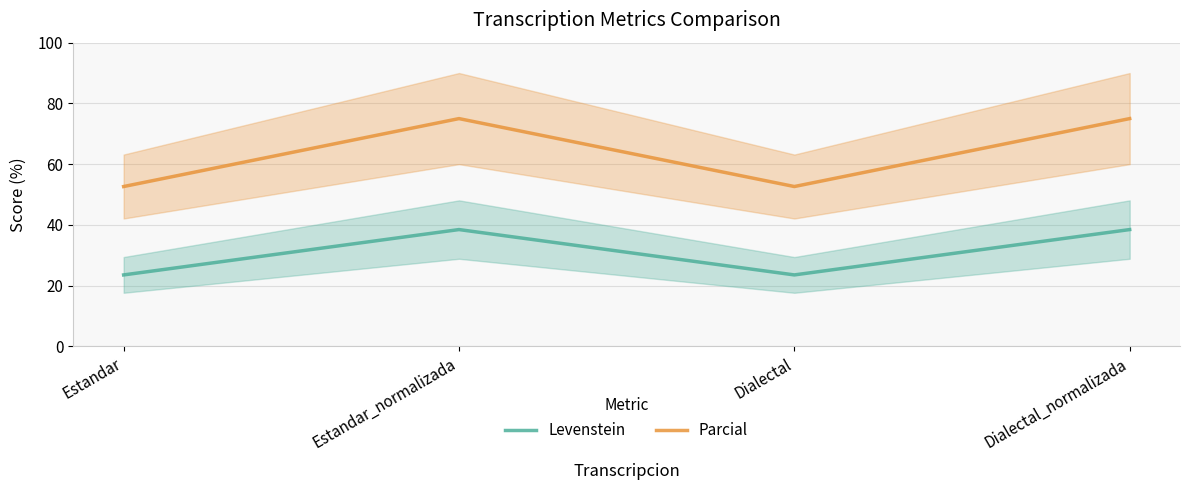

Which has a higher value, Estandar or Dialectal_normalizada?

Dialectal_normalizada